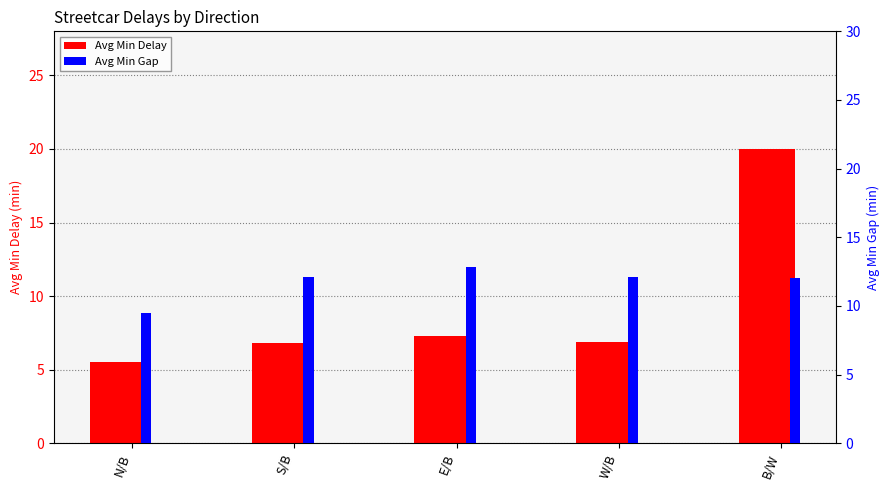

What is the label of the 5th bar from the right?

N/B